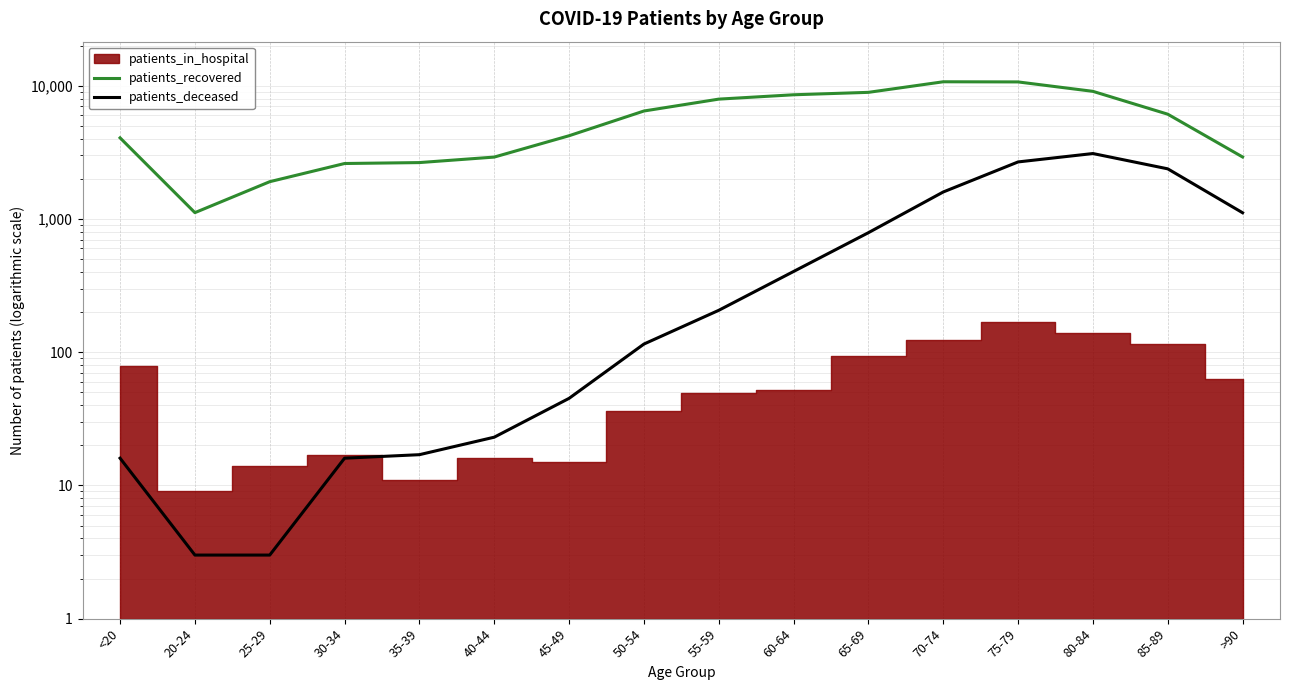

What is the label of the 16th point from the left?

>90